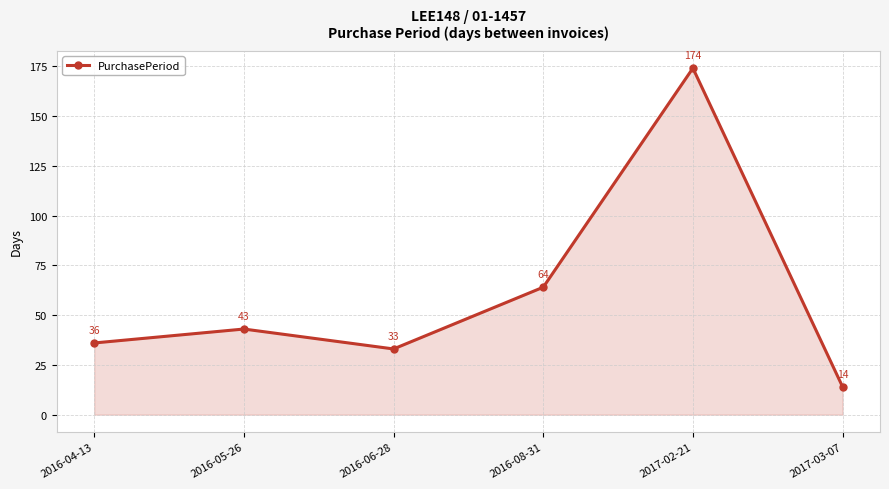

What position from the left is 2016-08-31?

4